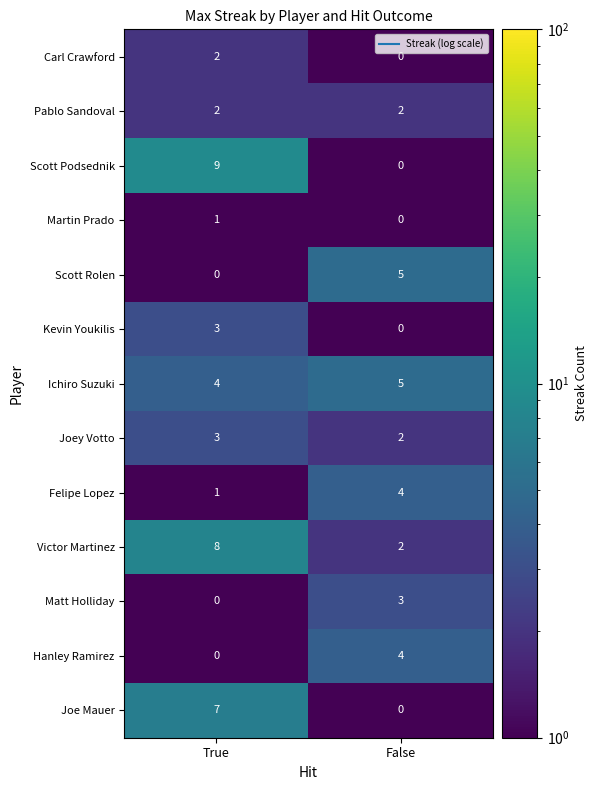

What is the difference between the highest and lowest values at True?

9